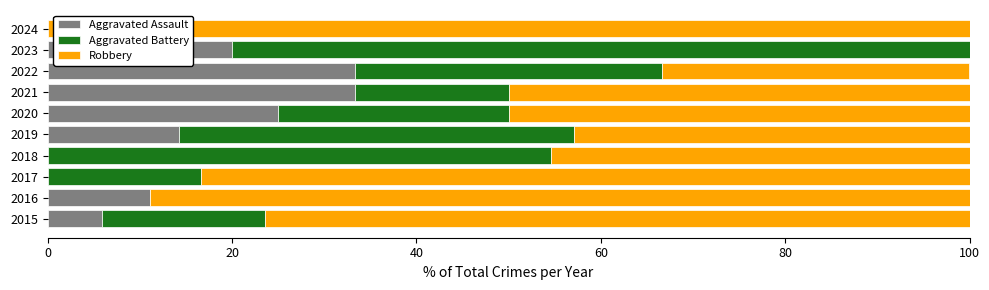

The value of Aggravated Assault at 2024 is -11.1. True or false?

False